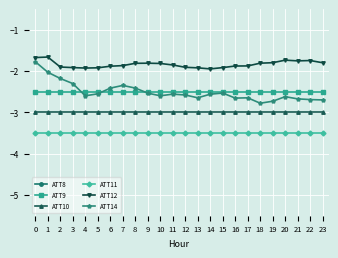

What is the smallest value displayed?

-3.5